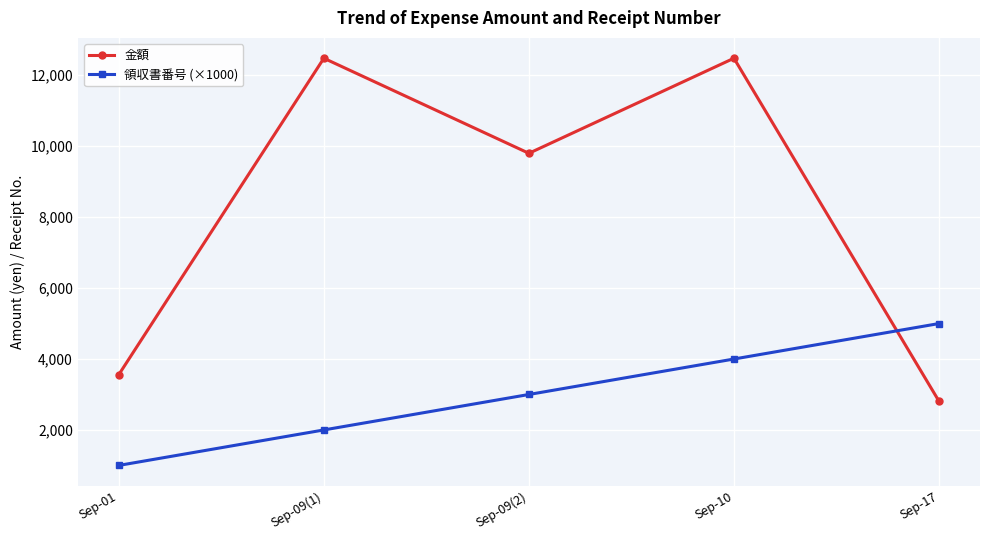

What is the spread (max minus min) of values at Sep-09(1)?

10480